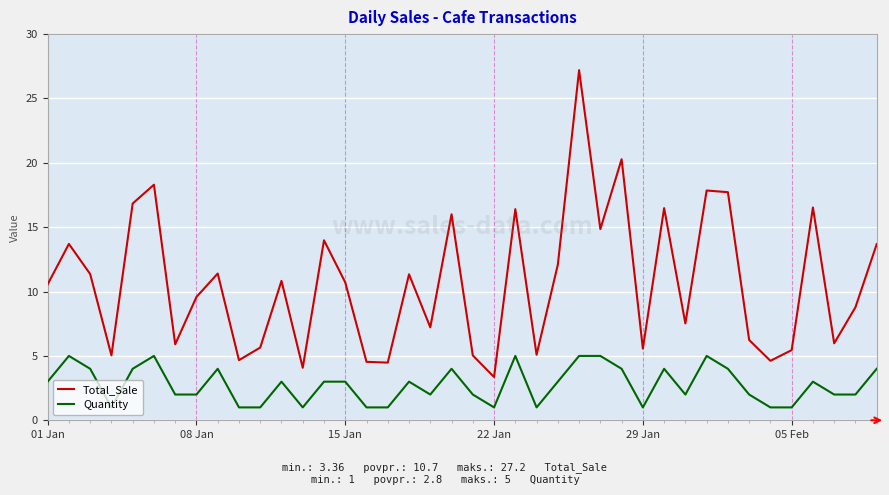

Which series has the largest range (max minus min)?

Total_Sale